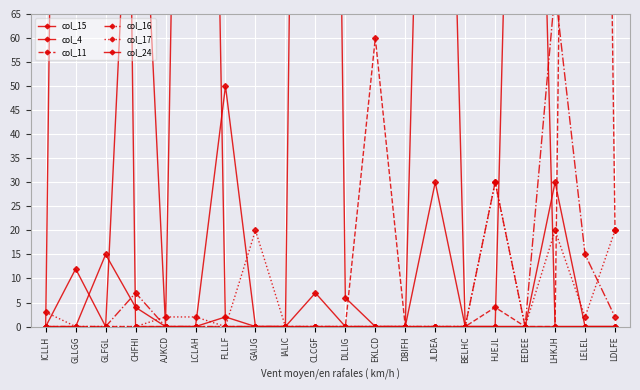

List the series in order of their peak value, lowest first.

col_17, col_16, col_15, col_4, col_11, col_24